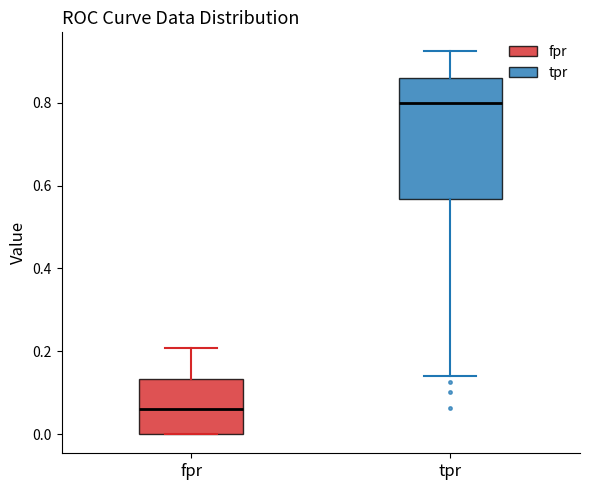

Where does the median line of the box for fpr sit on the y-axis? The values are not printed on the chart, so give them approximately, as read against the axis.

0.06